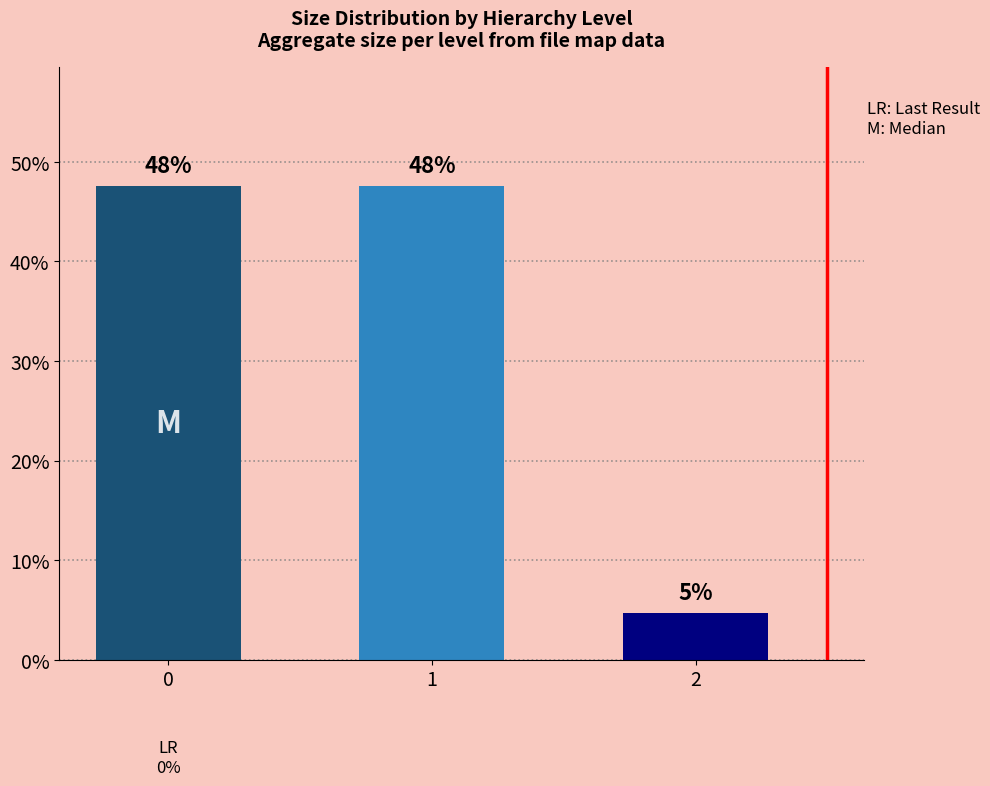

Approximately how many times larger is the value at 1 compared to 2?

10.0